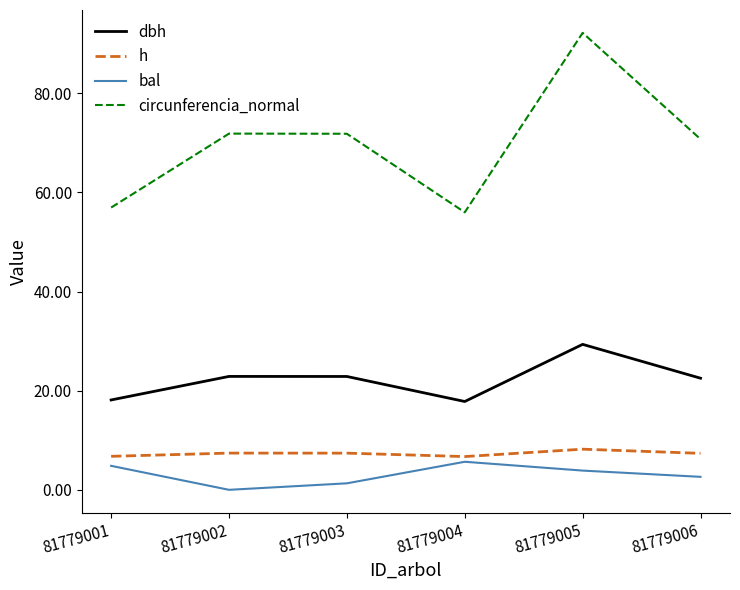

How many lines are shown in the chart?

4